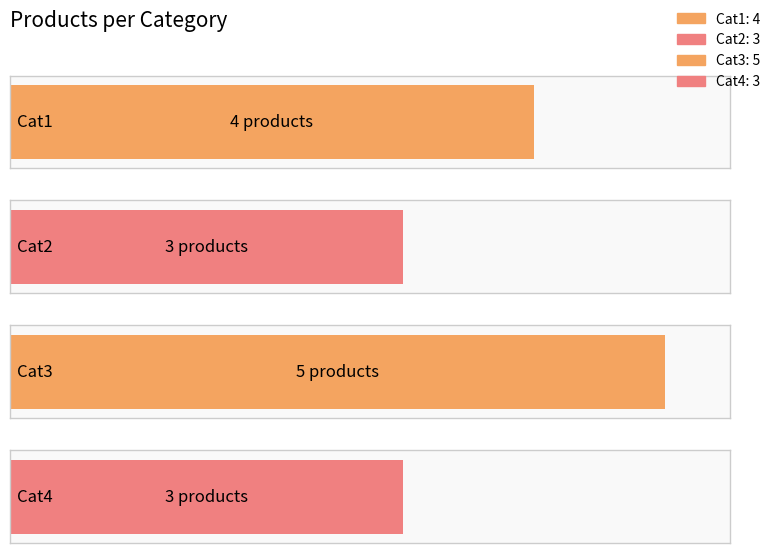

At which category does the chart reach its peak across all series?

Cat3